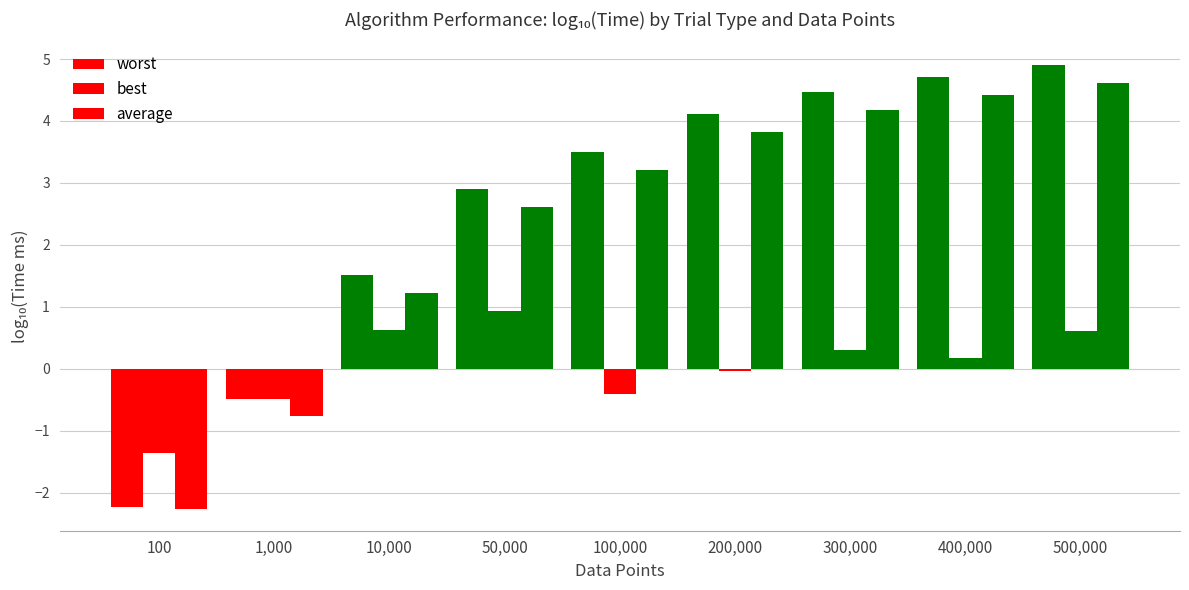

How many bars are there in total?

27